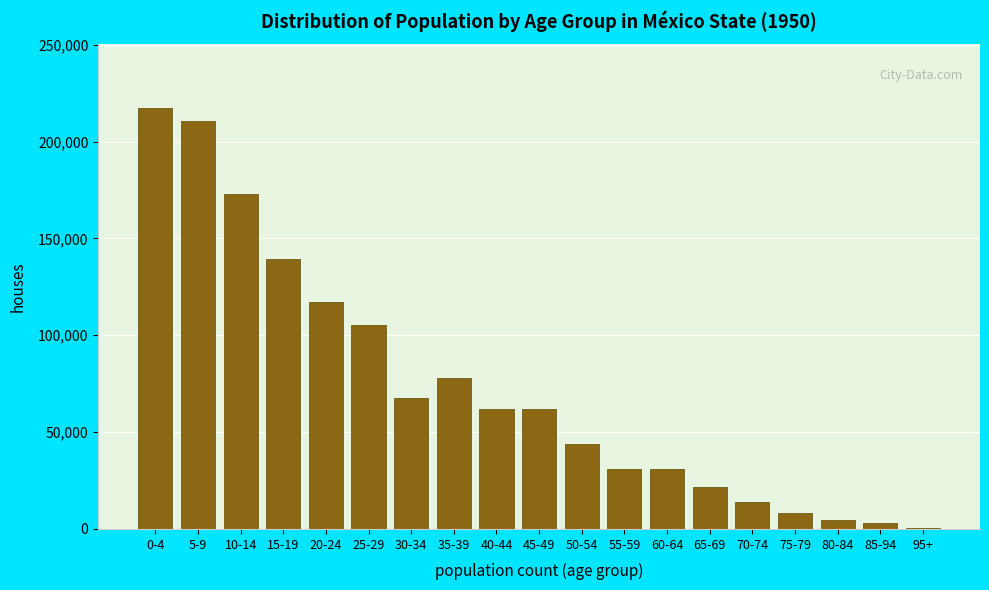

What is the ratio of the value at 40-44 to the value at 10-14?

0.4